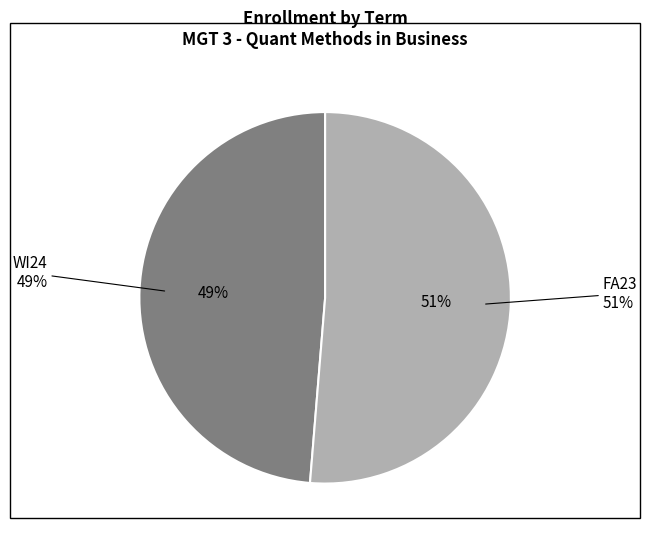

The WI24 slice represents 62% of the pie. True or false?

False